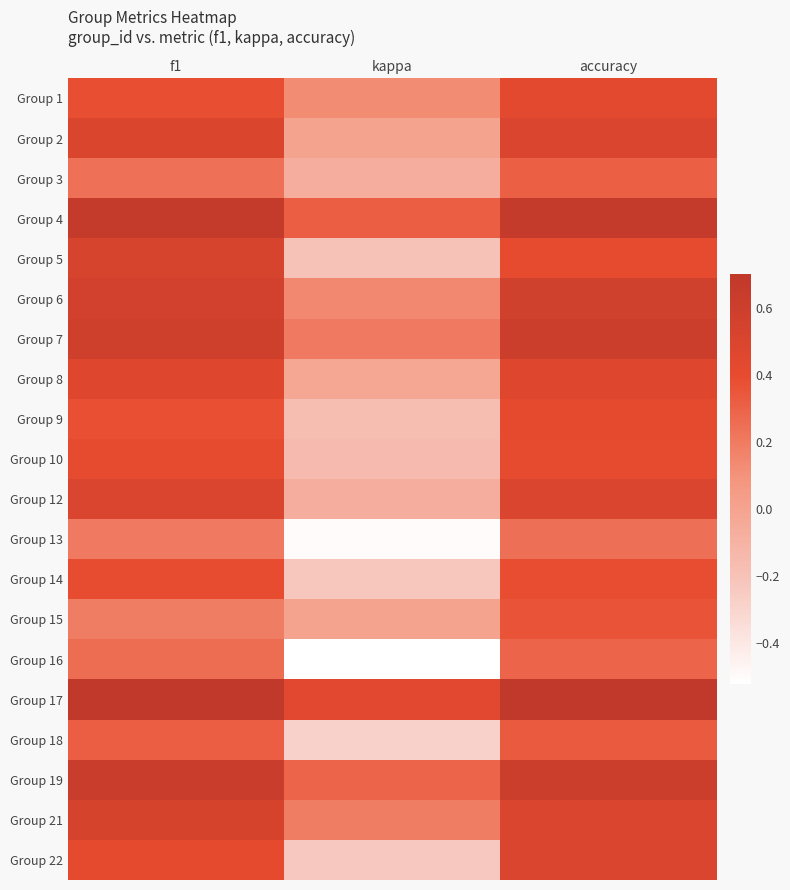

Rank the series at kappa from highest to lowest value.

17, 4, 19, 7, 21, 6, 1, 2, 15, 10, 12, 3, 8, 9, 5, 14, 22, 18, 13, 16